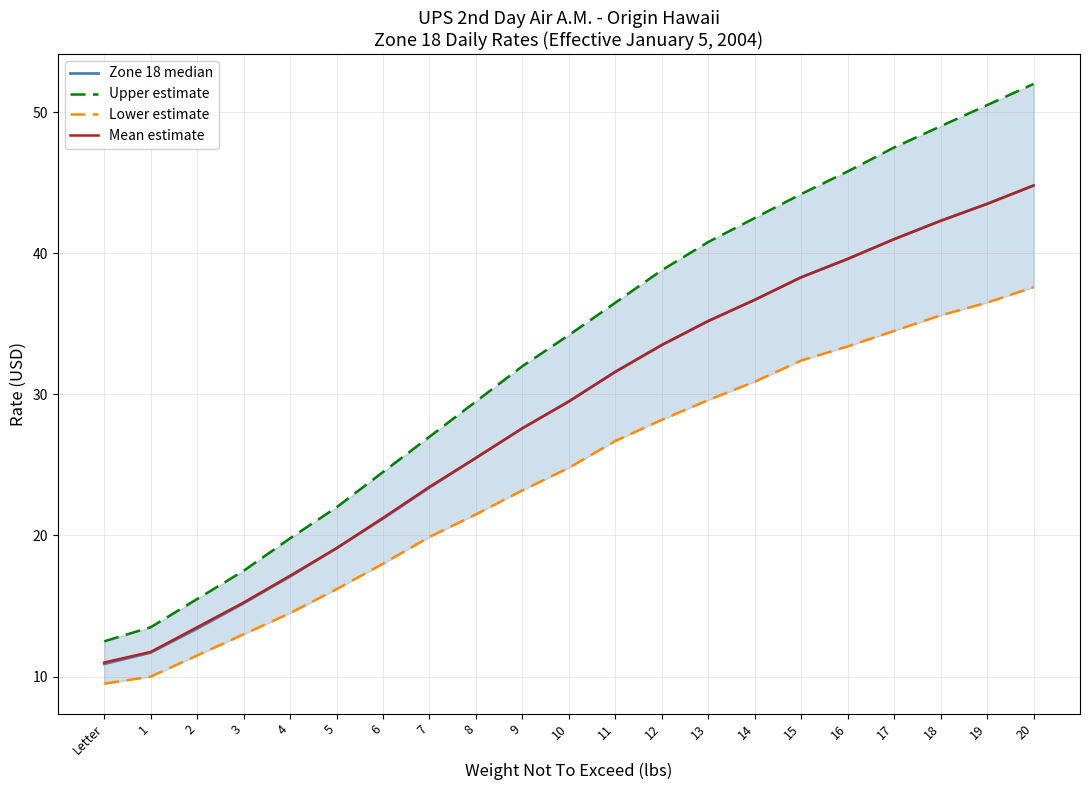

True or false: Lower estimate has a value of 23.1 at 18.

False